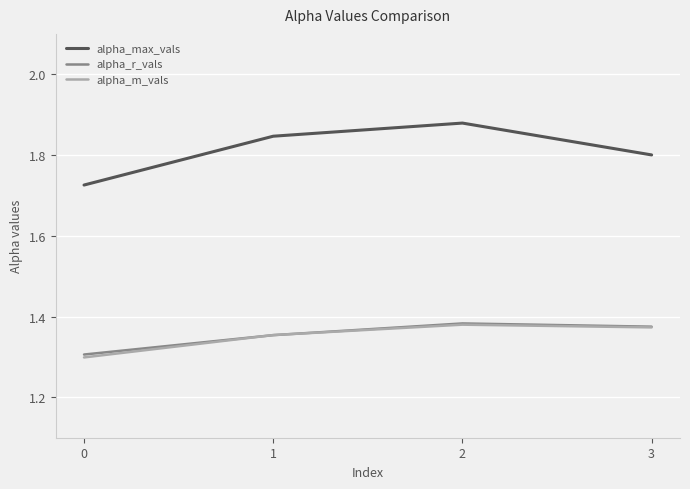

What are all the series names shown in the legend?

alpha_max_vals, alpha_r_vals, alpha_m_vals